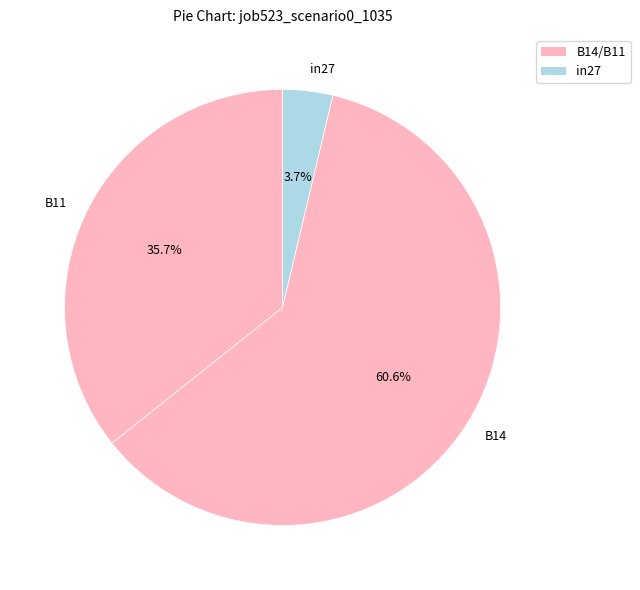

Which category accounts for the majority?

B14